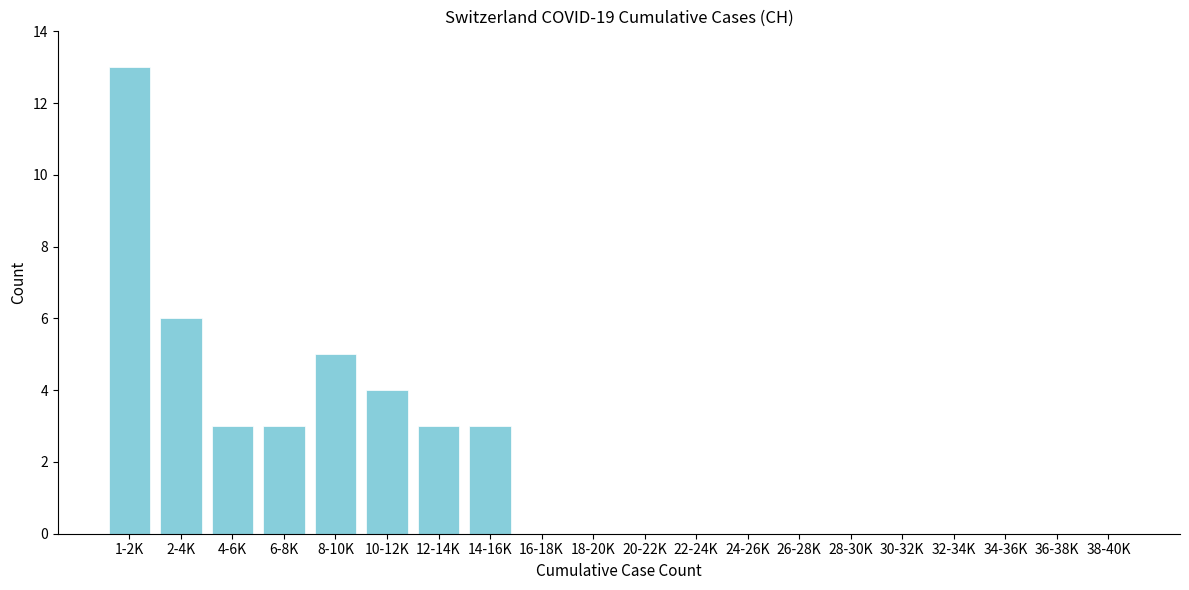

Reading right to left, what are all the values shown in this chart?

38-40K=0	36-38K=0	34-36K=0	32-34K=0	30-32K=0	28-30K=0	26-28K=0	24-26K=0	22-24K=0	20-22K=0	18-20K=0	16-18K=0	14-16K=3	12-14K=3	10-12K=4	8-10K=5	6-8K=3	4-6K=3	2-4K=6	1-2K=13